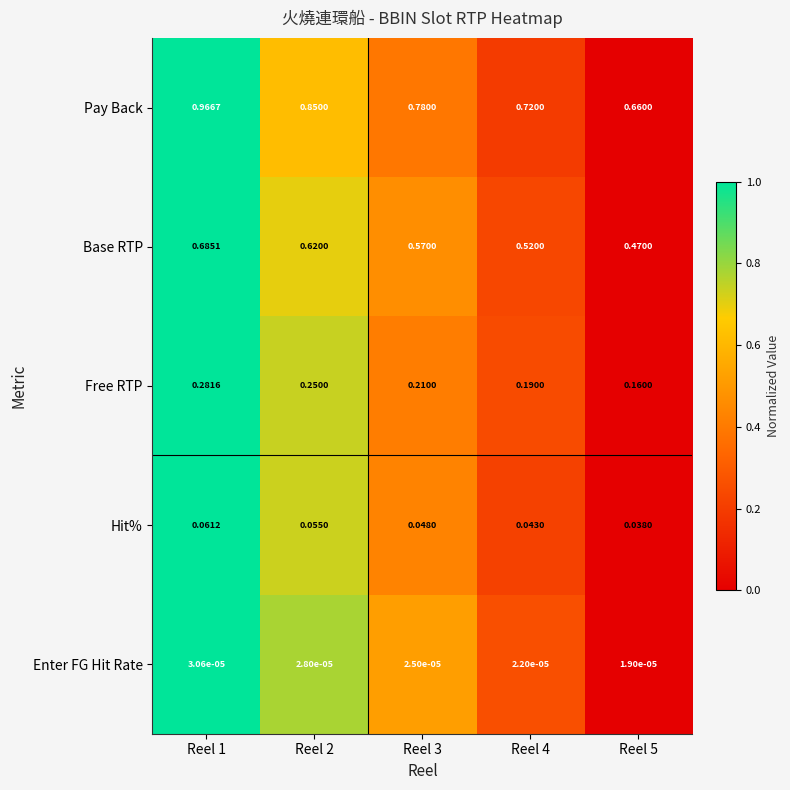

At Reel 3, list the series in order from largest to smallest.

Pay Back, Base RTP, Free RTP, Hit%, Enter FG Hit Rate